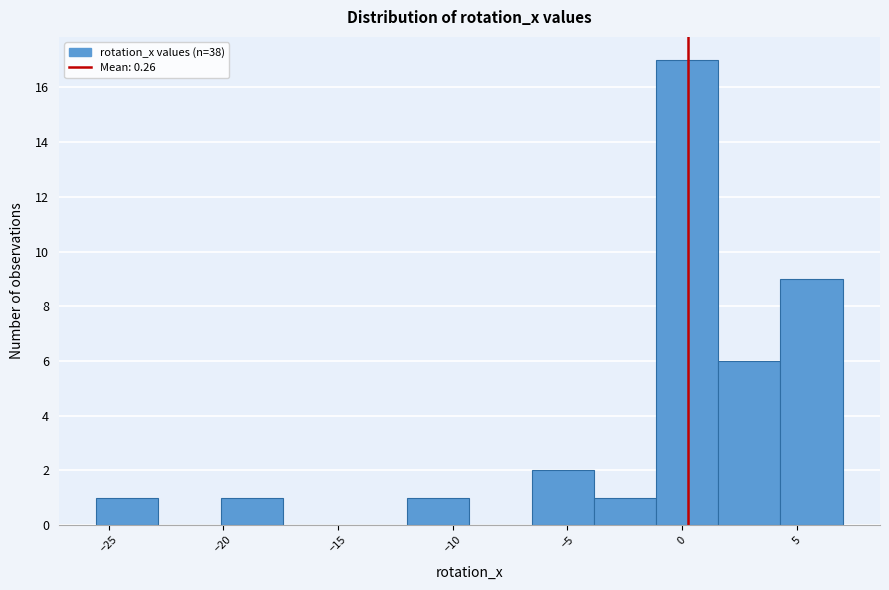

Reading left to right, list every bar in this chart as the range it spans on the x-axis followed by its height. Neither the bar edges nor the heights are printed on the chart, so give them approximately, as read against the axes.

-25.5 to -23.0: 1
-23.0 to -20.0: 0
-20.0 to -17.5: 1
-17.5 to -14.5: 0
-14.5 to -12.0: 0
-12.0 to -9.5: 1
-9.5 to -6.5: 0
-6.5 to -4.0: 2
-4.0 to -1.0: 1
-1.0 to 1.5: 17
1.5 to 4.5: 6
4.5 to 7.0: 9